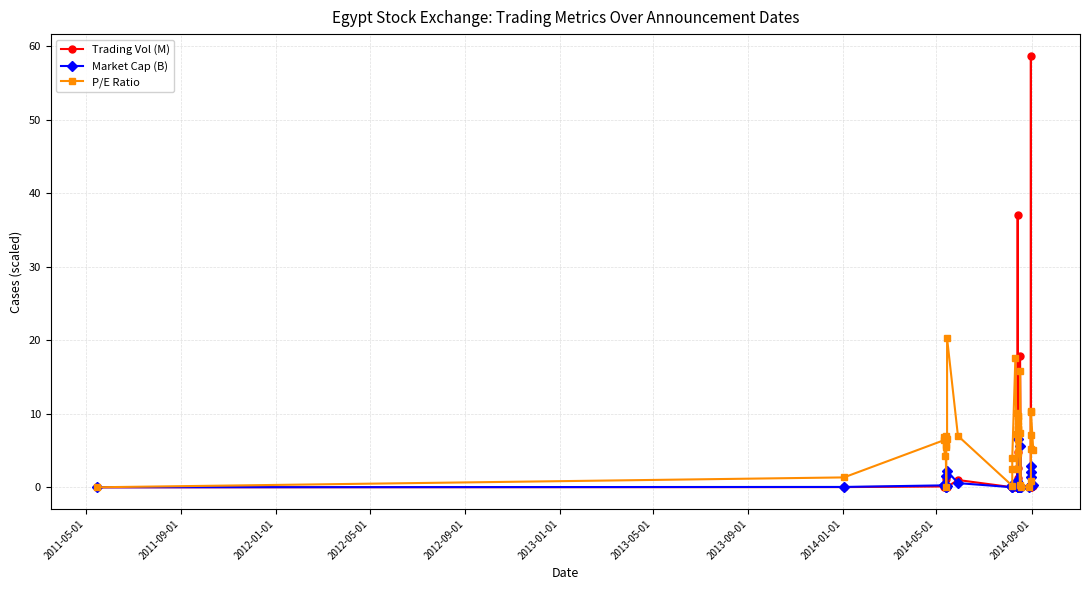

What is the difference between the second highest and second lowest values in the P/E Ratio series?

17.6